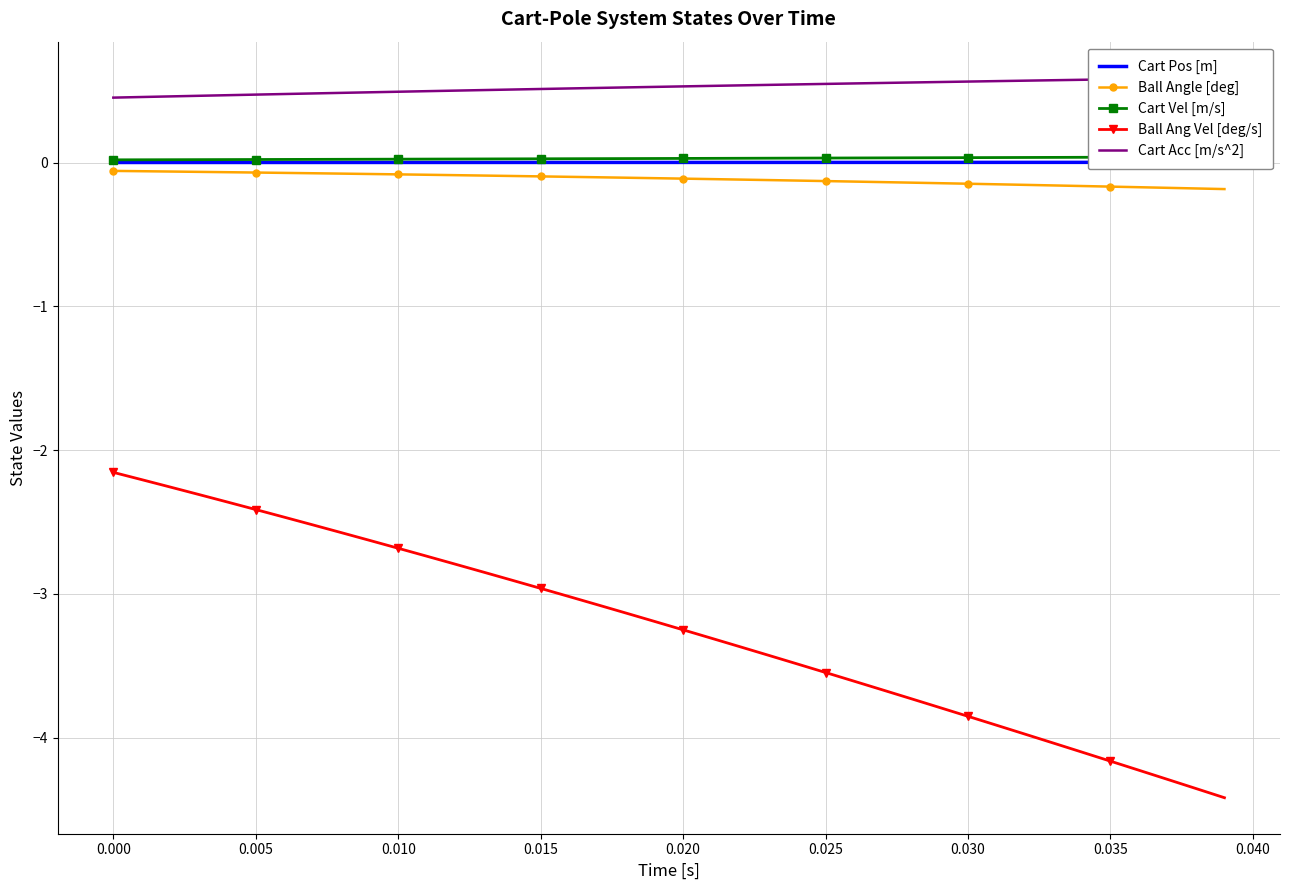

True or false: Ball Ang Vel [deg/s] and Ball Angle [deg] cross at least once.

False